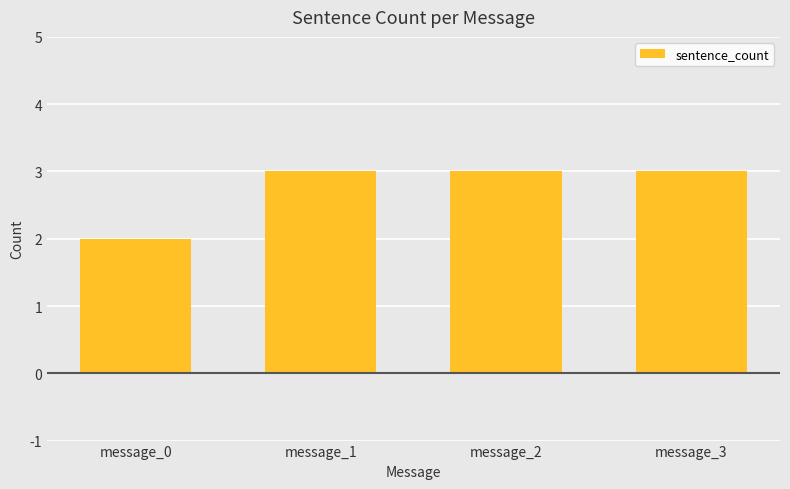

Between message_2 and message_0, which is larger?

message_2